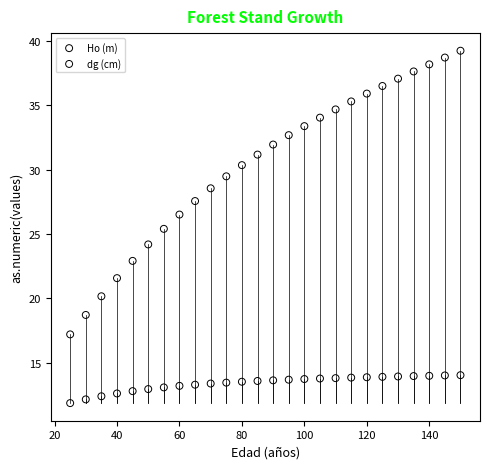

Which series has the largest Y range (max minus min)?

dg (cm)